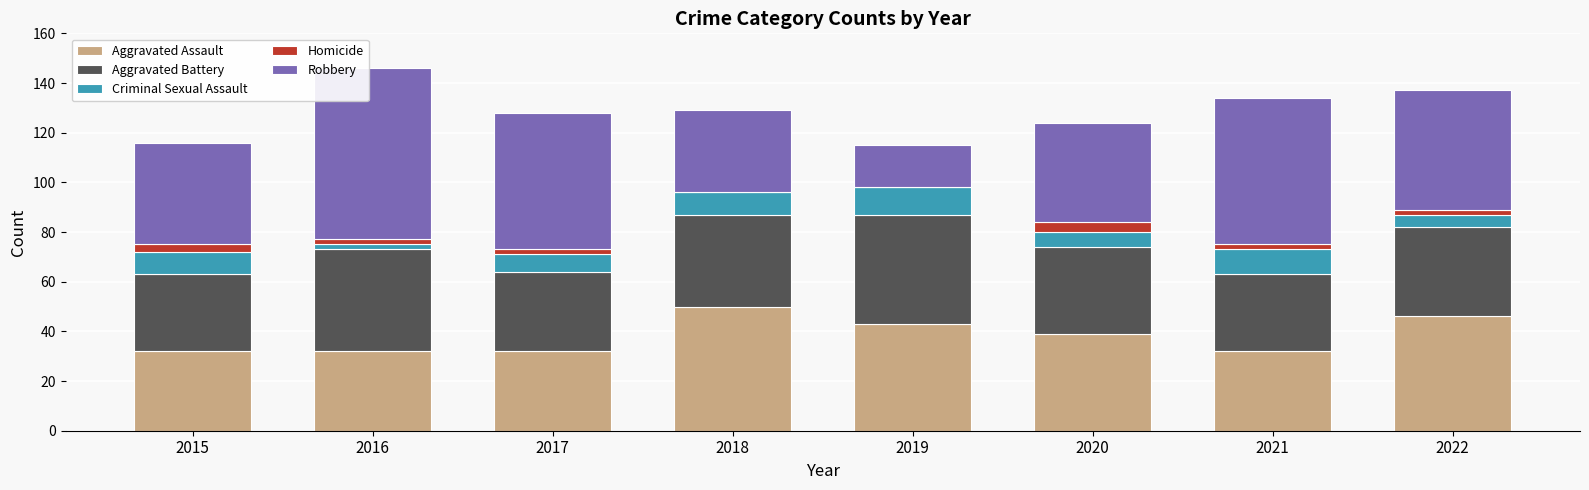

Is it true that Aggravated Assault equals 46 at 2022?

True